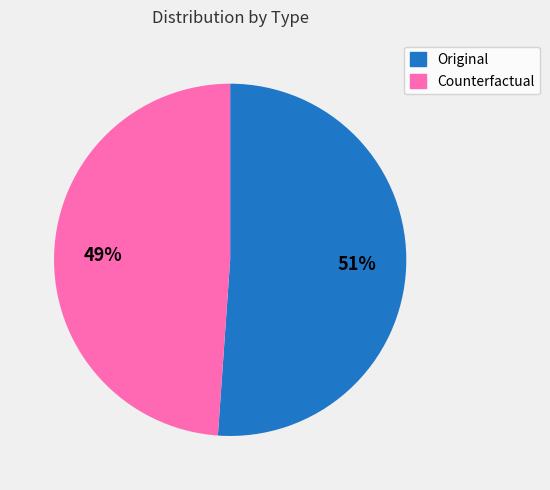

Is the sum of Original and Counterfactual greater than half?

Yes